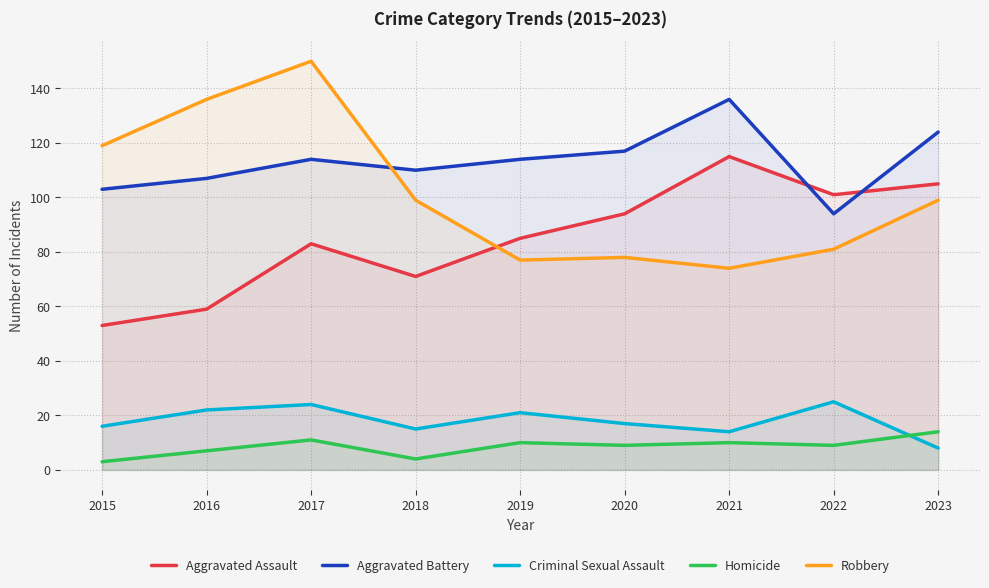

What is the sum of the Robbery values at 2017 and 2020?

228